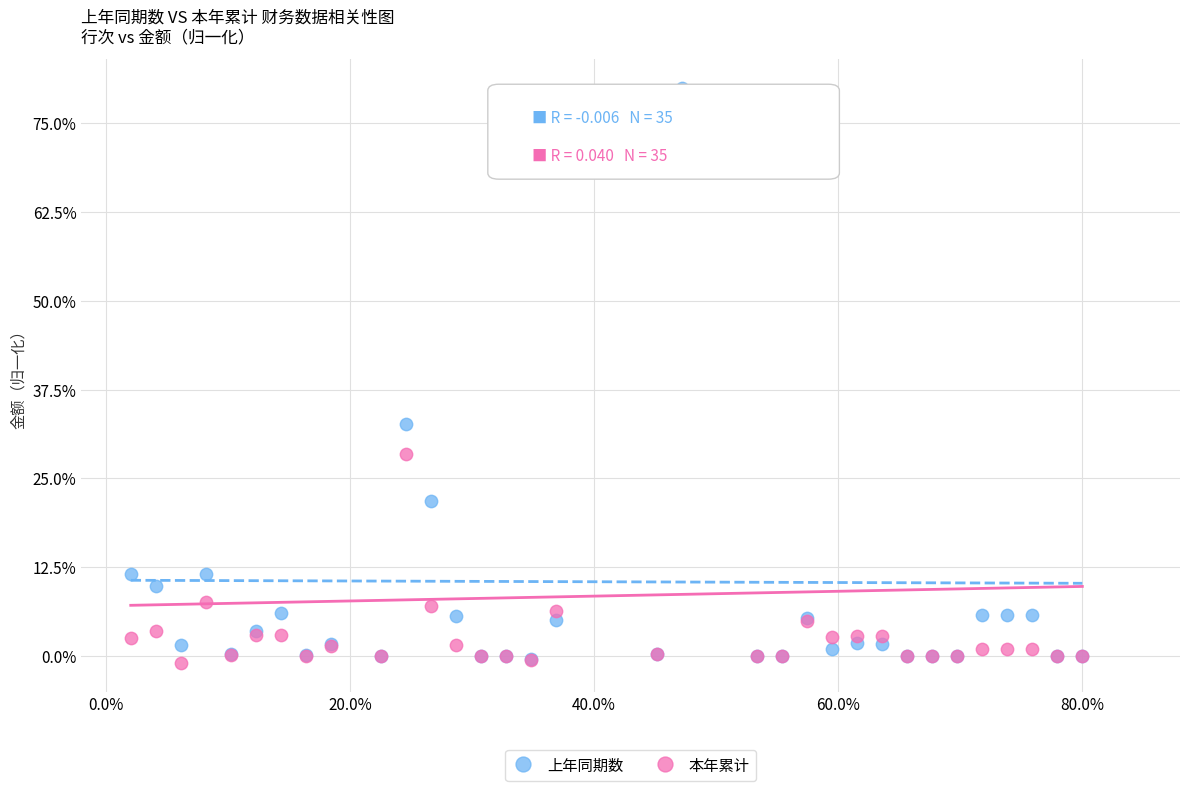

Which series reaches the maximum Y coordinate?

上年同期数